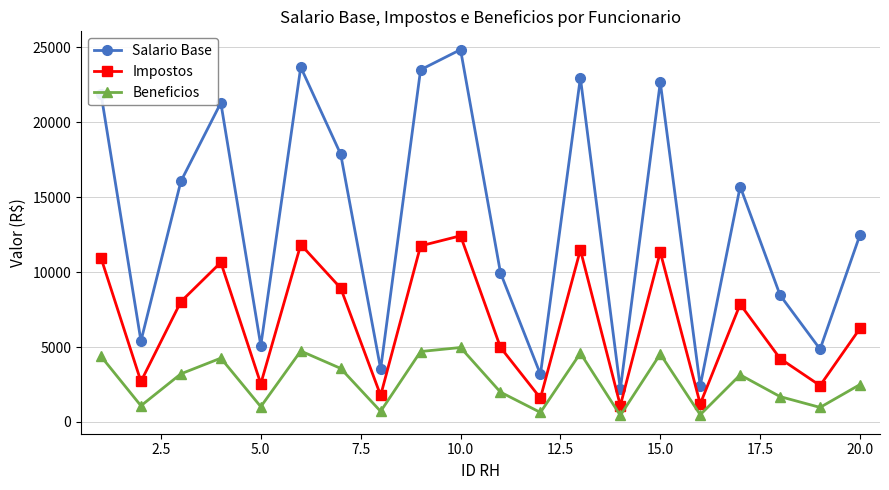

What is the average value of the Impostos series?

6704.5